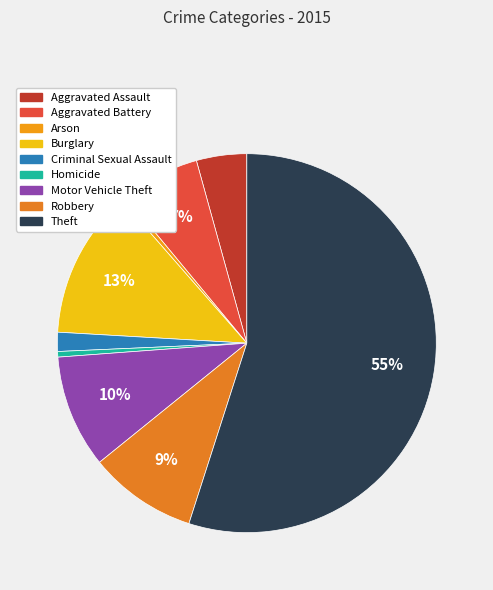

Is there a majority slice in this chart?

Yes